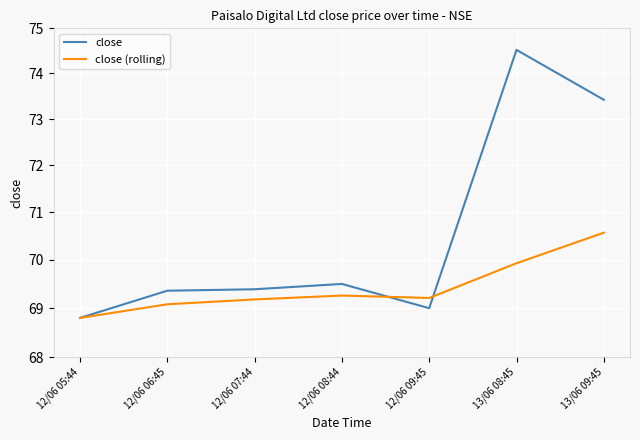

At which category does close reach its first local valley?

12/06 09:45